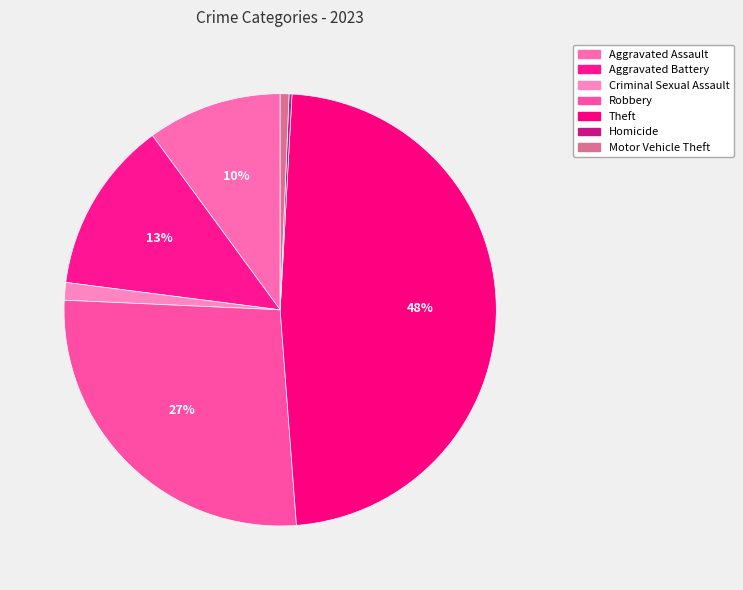

Which slice is the largest?

Theft